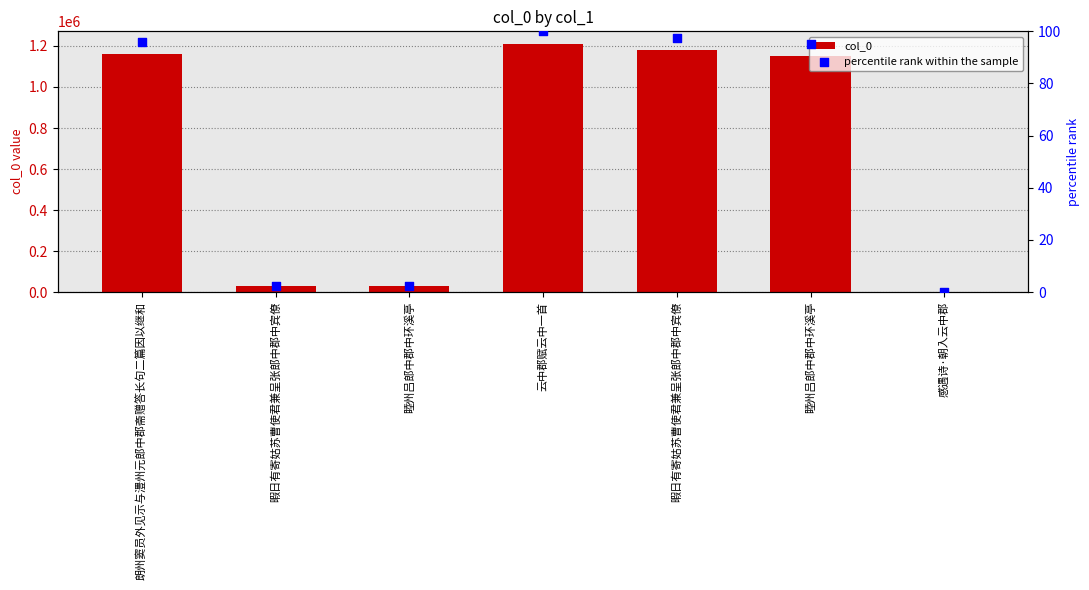

What is the total value across all series at 朗州窦员外见示与澧州元郎中郡斋赠答长句二篇因以继和?

1159949.8